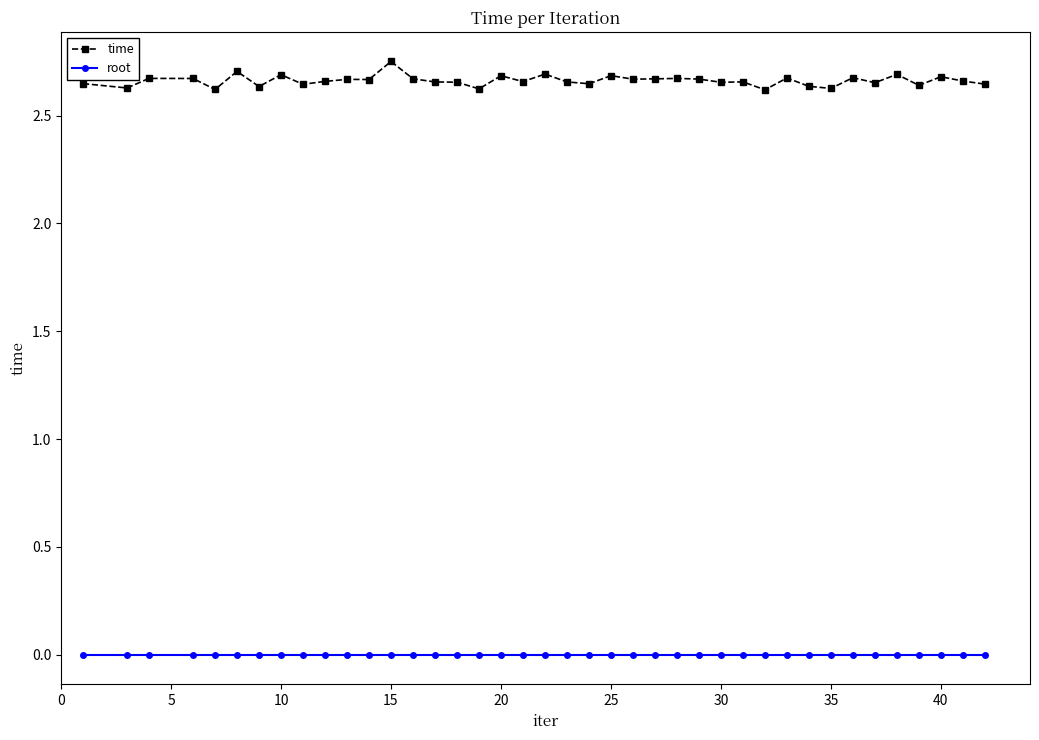

How many series are shown in this chart?

2